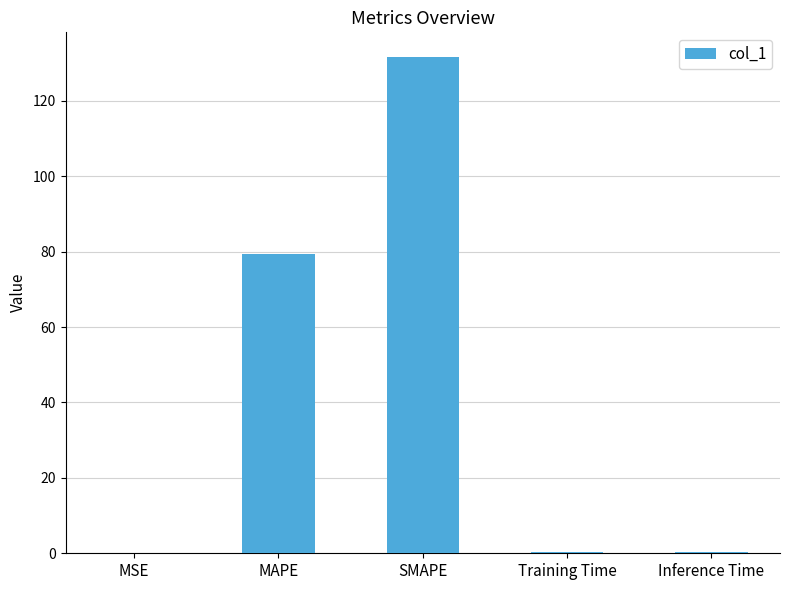

Are the bars horizontal?

No